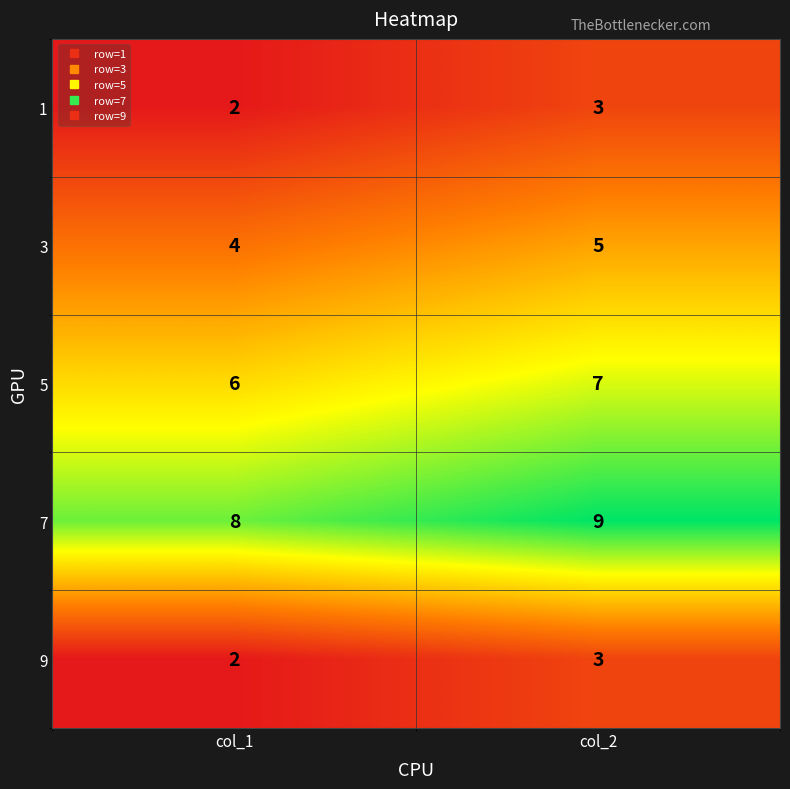

Reading left to right, extract all data points from this chart.

1: 2	3
3: 4	5
5: 6	7
7: 8	9
9: 2	3